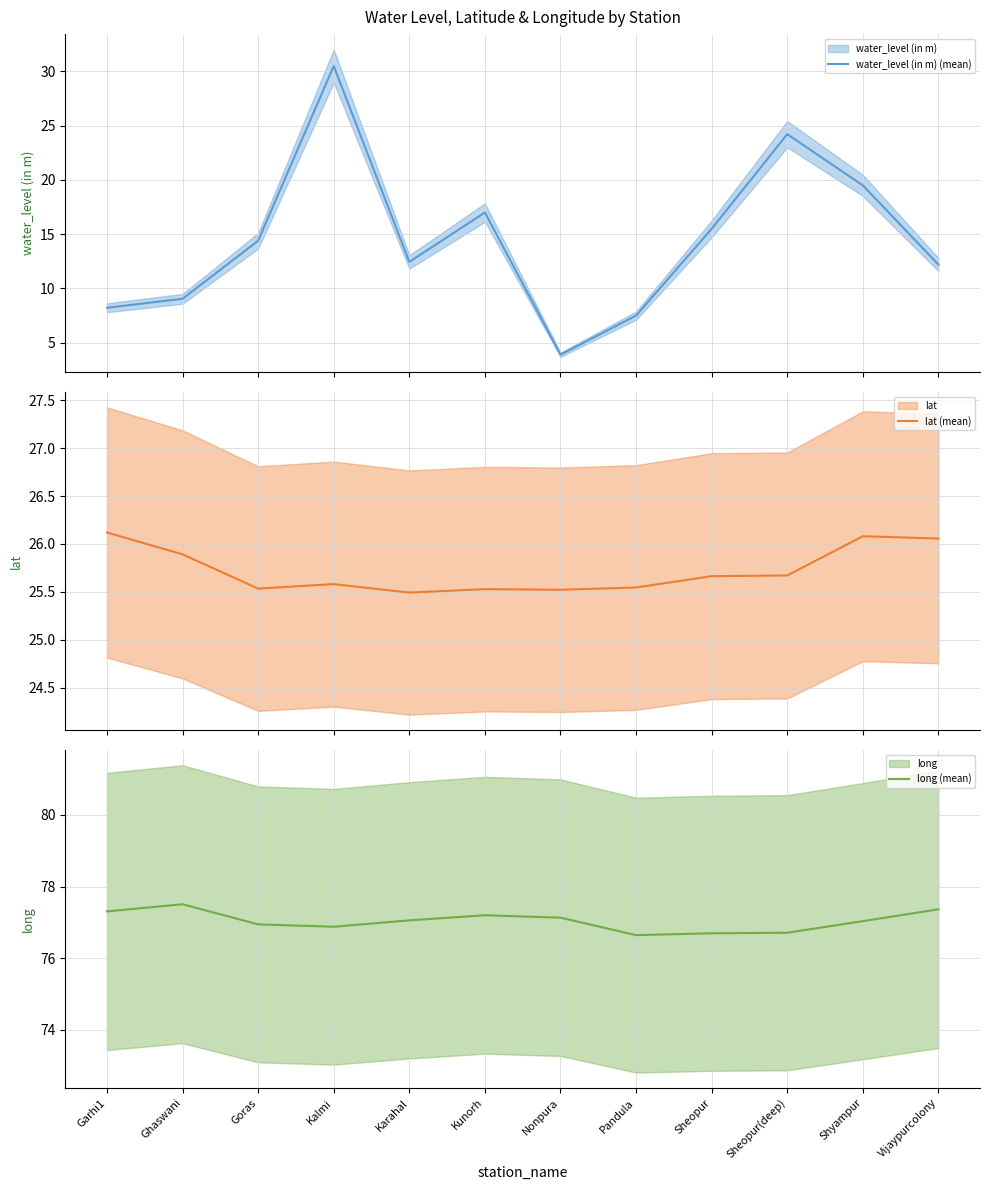

Reading right to left, what are all the values shown in this chart?

water_level (in m) (mean): Vijaypurcolony=12.2	Shyampur=19.5	Sheopur(deep)=24.2	Sheopur=15.5	Pandula=7.5	Nonpura=3.9	Kunorh=17.0	Karahal=12.4	Kalmi=30.5	Goras=14.4	Ghaswani=9.1	Garhi1=8.2
lat (mean): Vijaypurcolony=26.1	Shyampur=26.1	Sheopur(deep)=25.7	Sheopur=25.7	Pandula=25.5	Nonpura=25.5	Kunorh=25.5	Karahal=25.5	Kalmi=25.6	Goras=25.5	Ghaswani=25.9	Garhi1=26.1
long (mean): Vijaypurcolony=77.4	Shyampur=77.0	Sheopur(deep)=76.7	Sheopur=76.7	Pandula=76.6	Nonpura=77.1	Kunorh=77.2	Karahal=77.1	Kalmi=76.9	Goras=76.9	Ghaswani=77.5	Garhi1=77.3